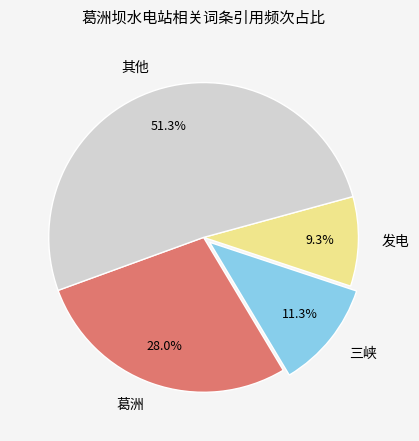

Rank the categories by value from highest to lowest.

其他, 葛洲, 三峡, 发电